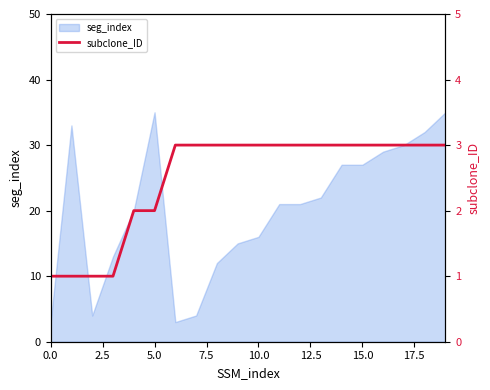

Is it true that seg_index equals 60 at 5.0?

False